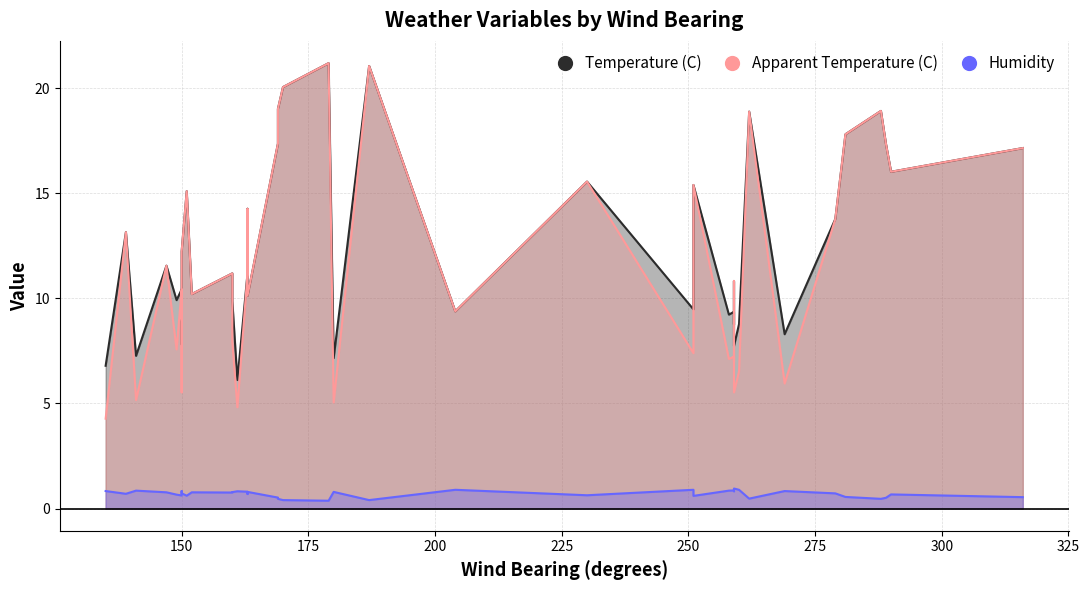

Which has a higher value, 5 or 16?

16